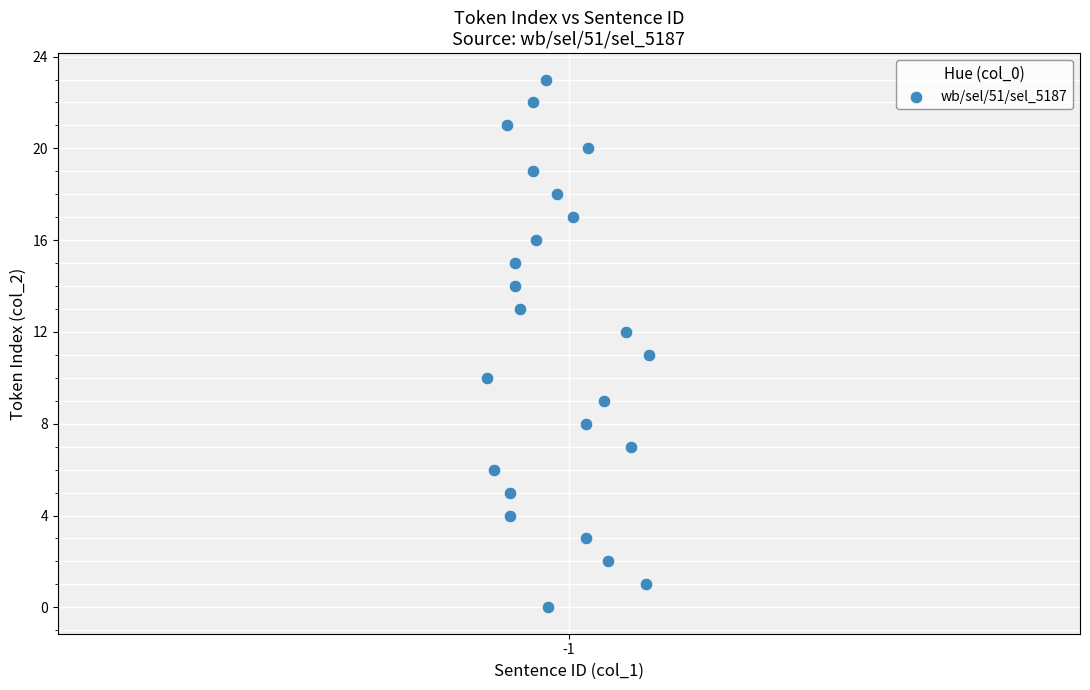

What is the range of Y values (max minus min)?

23